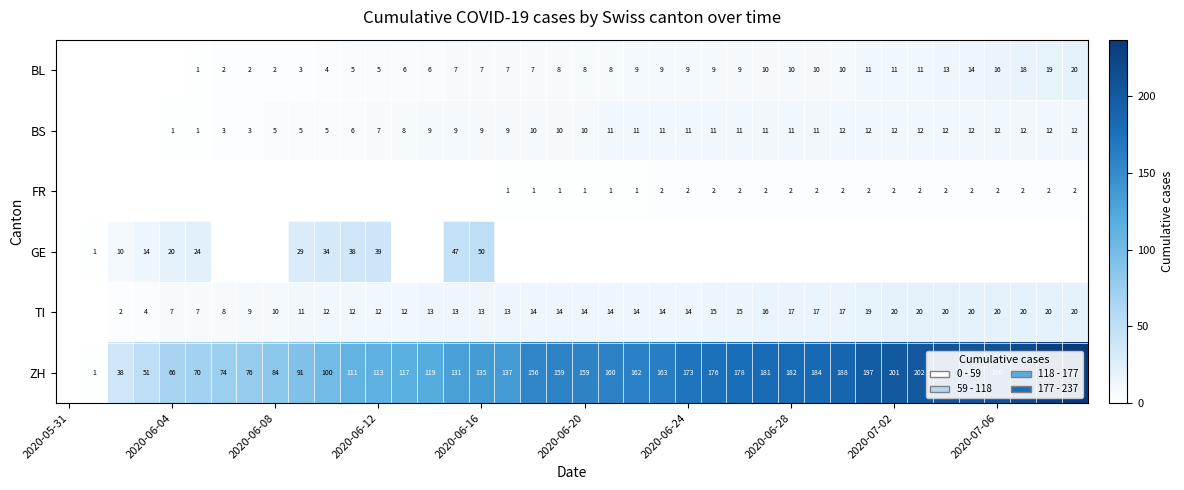

The ZH series shows 111 at 2020-06-04. True or false?

False